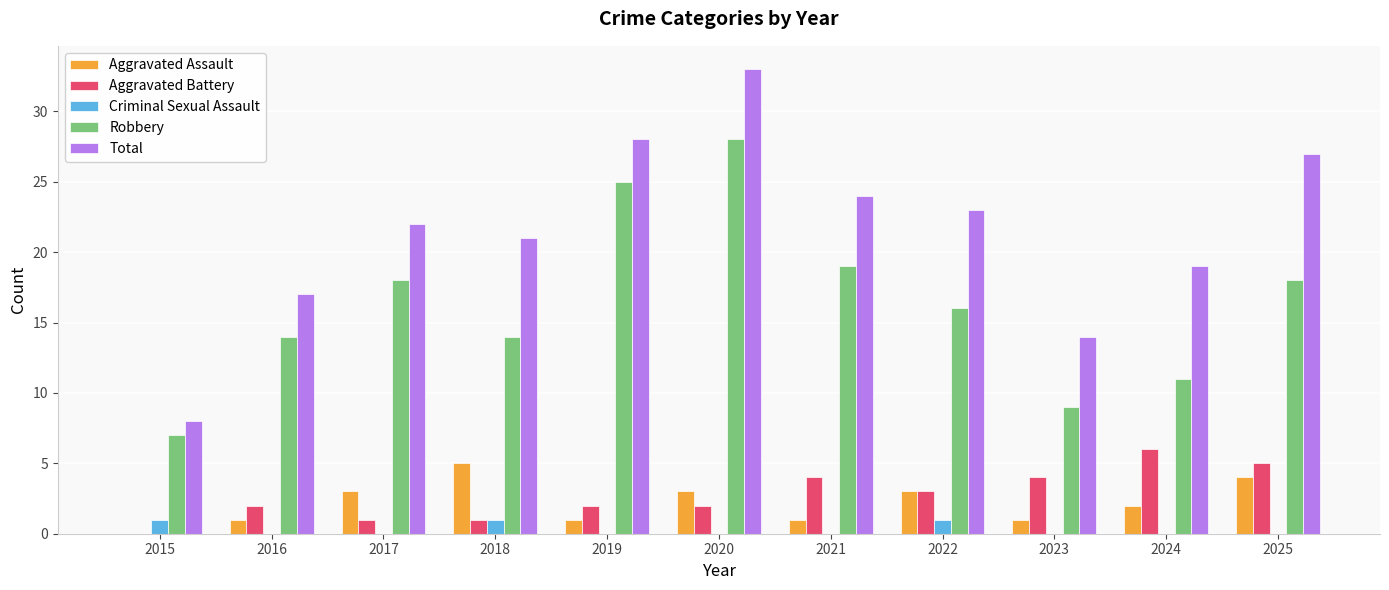

Between 2018 and 2019, which series saw the biggest shift?

Robbery